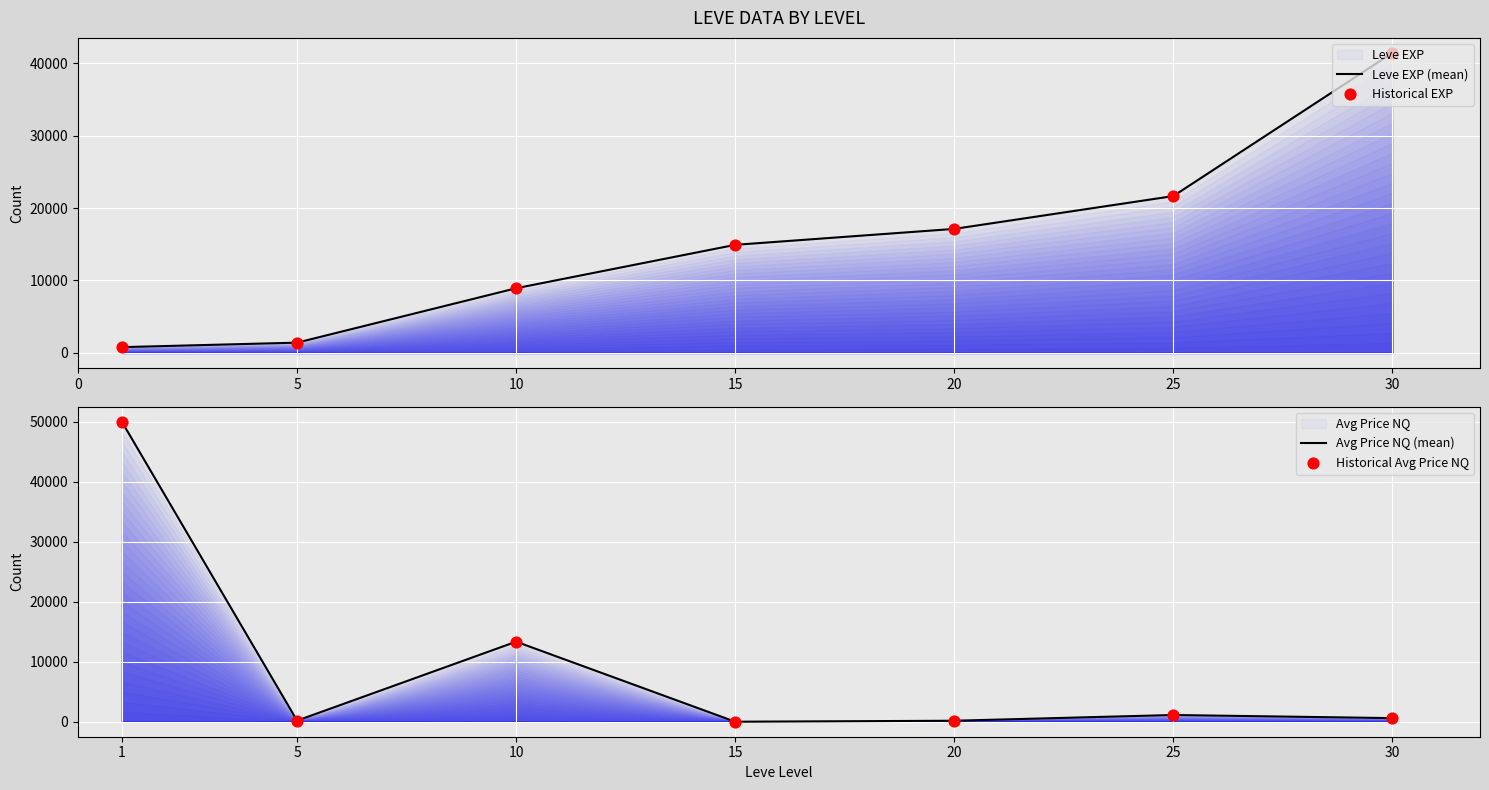

Which series has the largest total across all categories?

Leve EXP (mean)